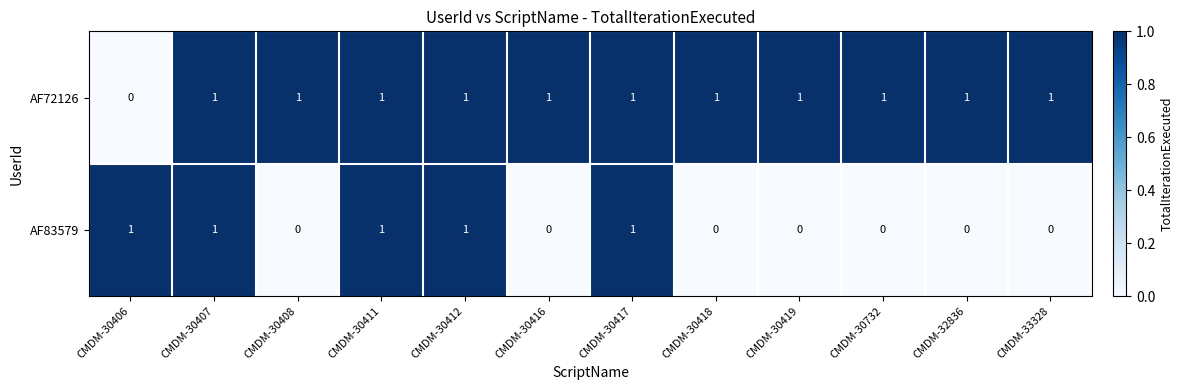

Which series changed the most between CMDM-30412 and CMDM-32836?

AF83579